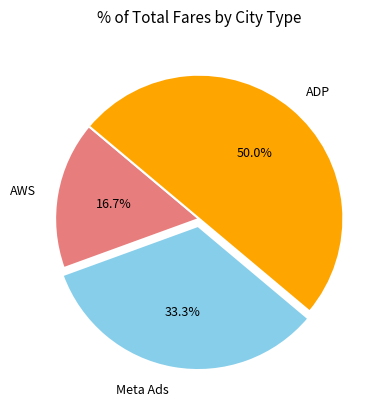

To the nearest percent, what percentage of the pie is AWS?

17%